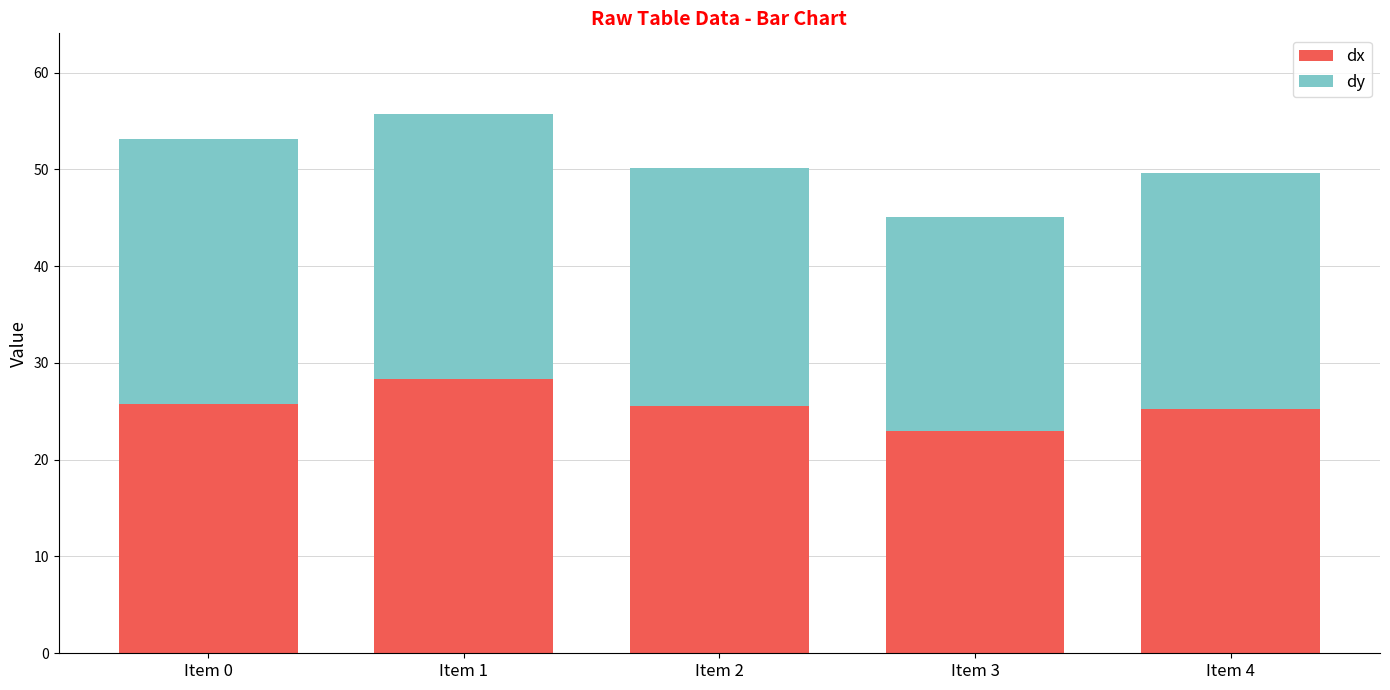

What is the average value of the dx series?

25.6